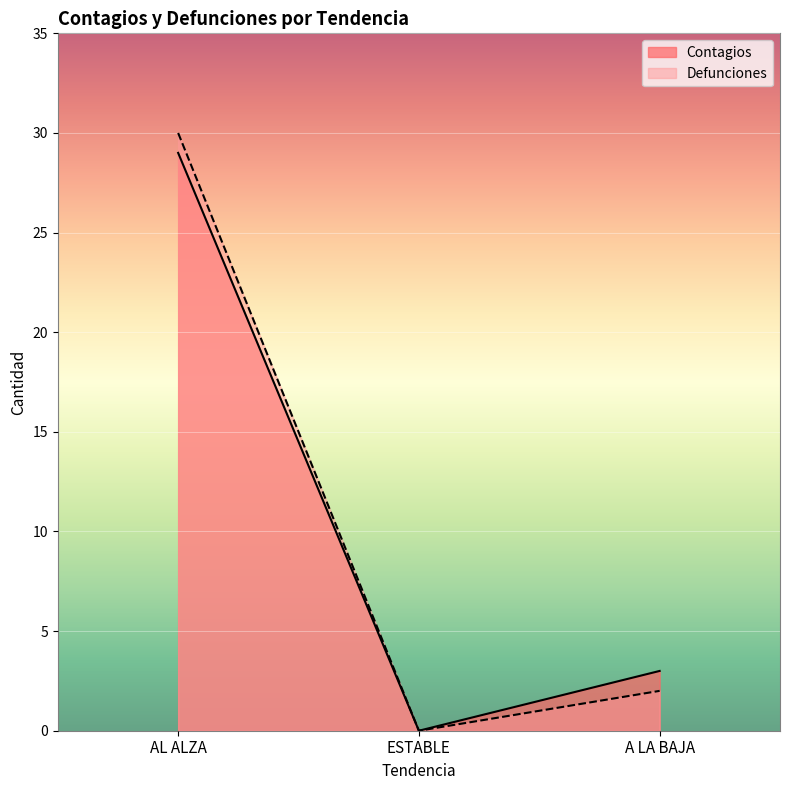

List the series in order of their peak value, highest first.

Defunciones, Contagios